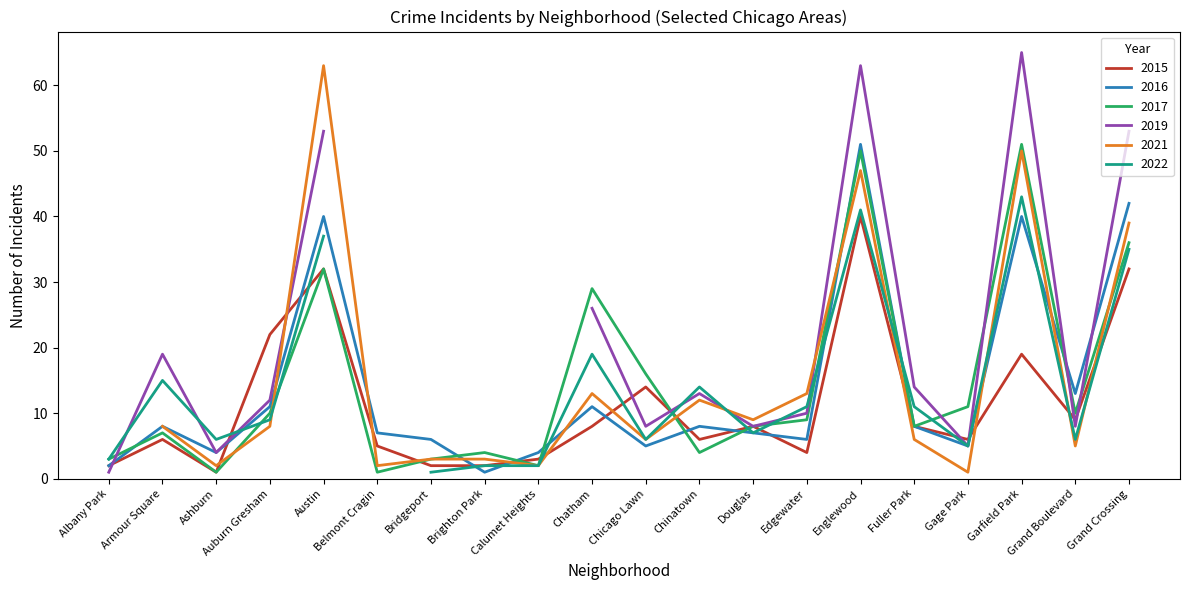

Where is 2017 nearest to the value 26?

Chatham